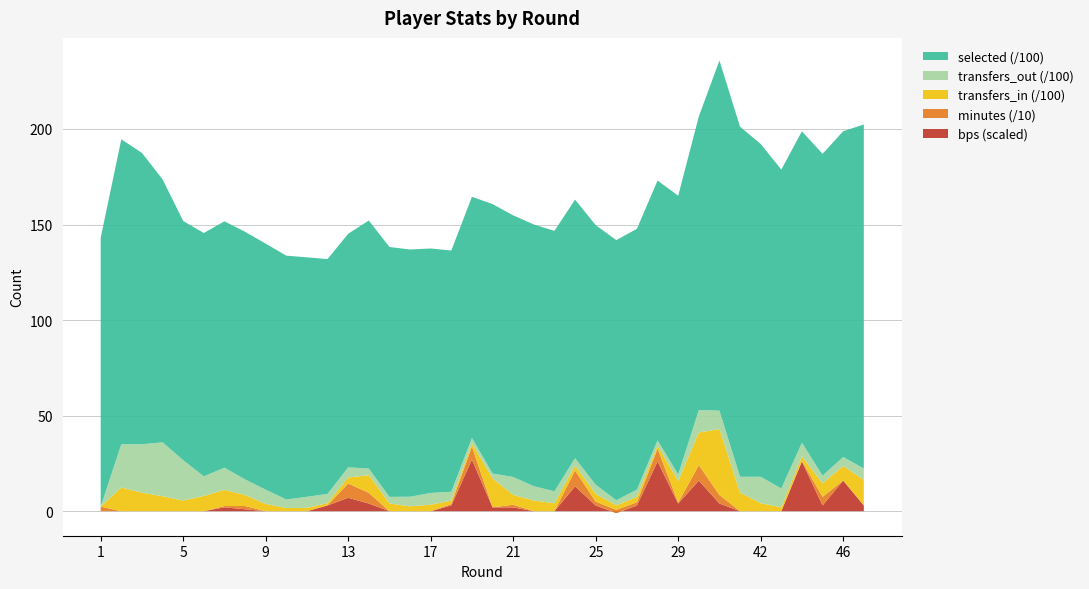

Reading left to right, transcribe all the data shown in this chart.

selected: 14065	15954	15246	13761	12517	12733	12890	12957	12874	12757	12529	12286	12223	12975	13074	12936	12791	12623	12616	14098	13690	13697	13623	13529	13585	13610	13645	13595	14584	15360	18321	18315	17414	16684	16296	16834	17047	18003
transfers_in: 0	1236	970	779	558	799	845	577	381	167	172	117	312	923	407	253	337	179	162	1517	512	559	418	246	409	232	280	159	1126	1708	3445	976	416	205	244	708	759	1329
transfers_out: 0	2269	2531	2825	2110	1025	1163	816	745	446	581	478	533	349	343	504	618	457	293	254	938	746	626	397	474	273	381	279	346	1176	966	825	1386	985	709	405	466	592
minutes: 24	0	0	0	0	0	7	17	0	0	0	1	75	56	0	0	0	8	68	0	14	0	0	83	20	17	17	67	5	81	45	0	0	0	3	45	1	1
bps: 0	0	0	0	0	0	2	1	0	0	0	3	7	4	0	0	0	3	27	2	2	0	0	13	3	-1	3	26	4	16	4	0	0	0	26	3	16	3